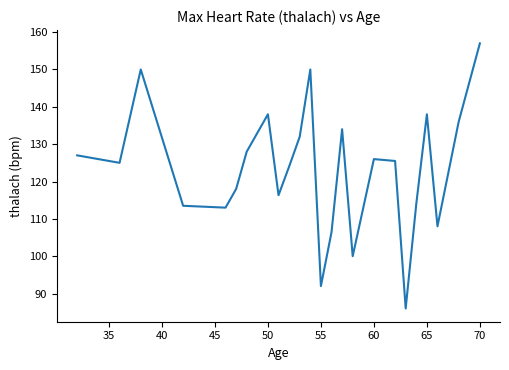

What is the smallest value displayed?

86.0